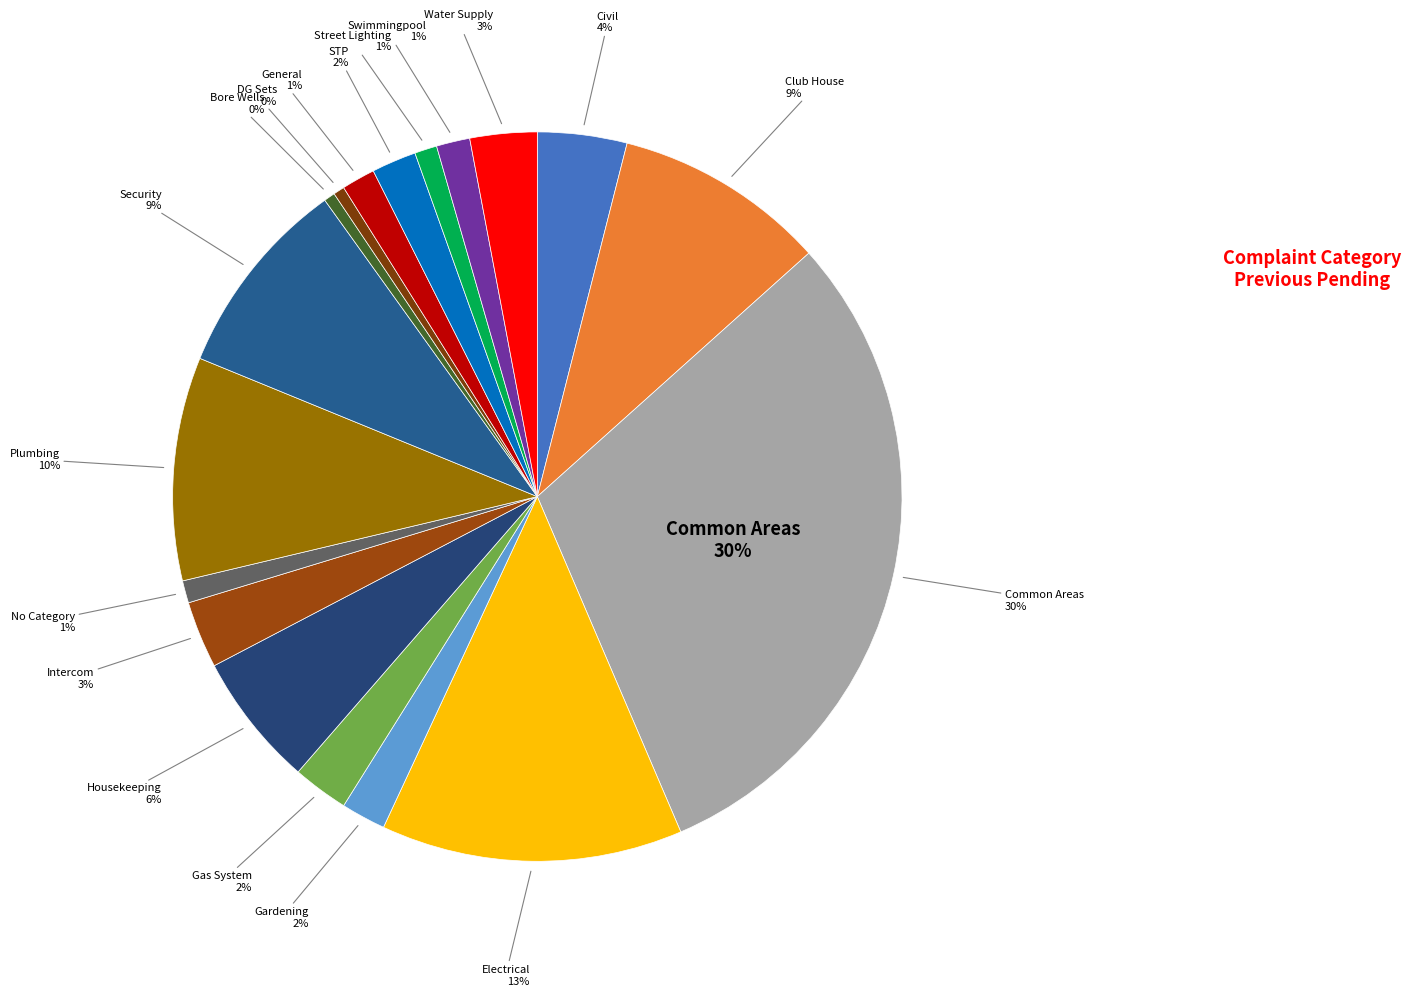

What is the ratio of the value at Club House to the value at Bore Wells?

19.0